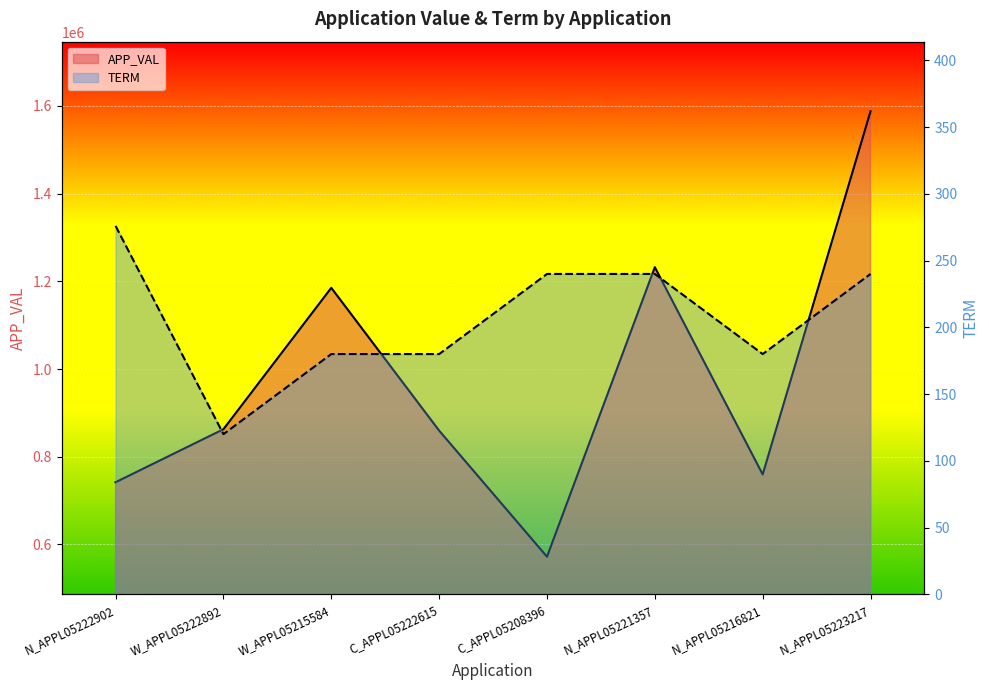

True or false: APP_VAL has a value of 572021.0 at C_APPL05208396.

True